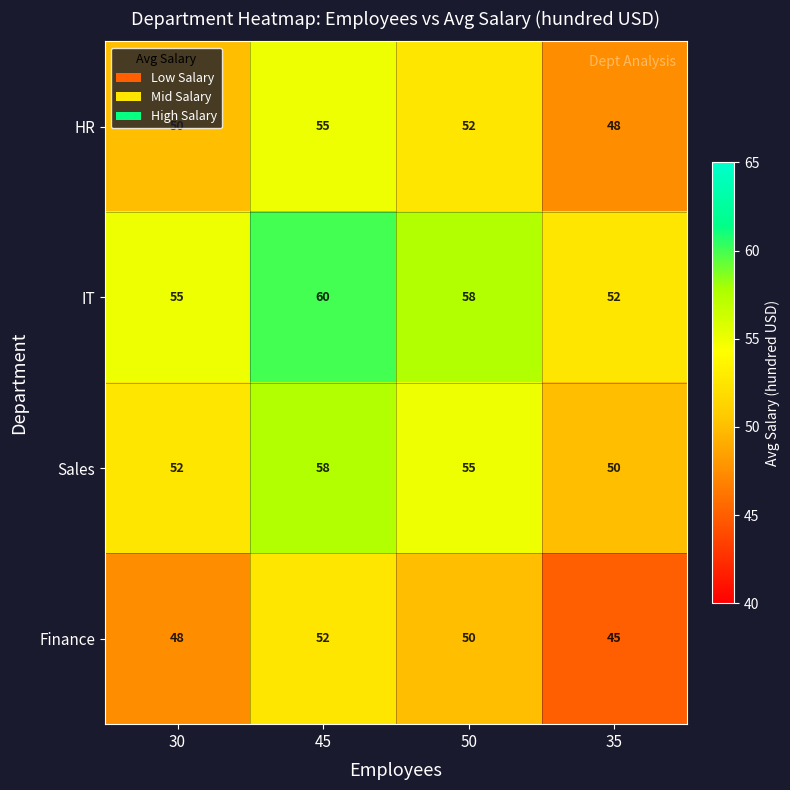

Is it true that Finance equals 11 at 45?

False